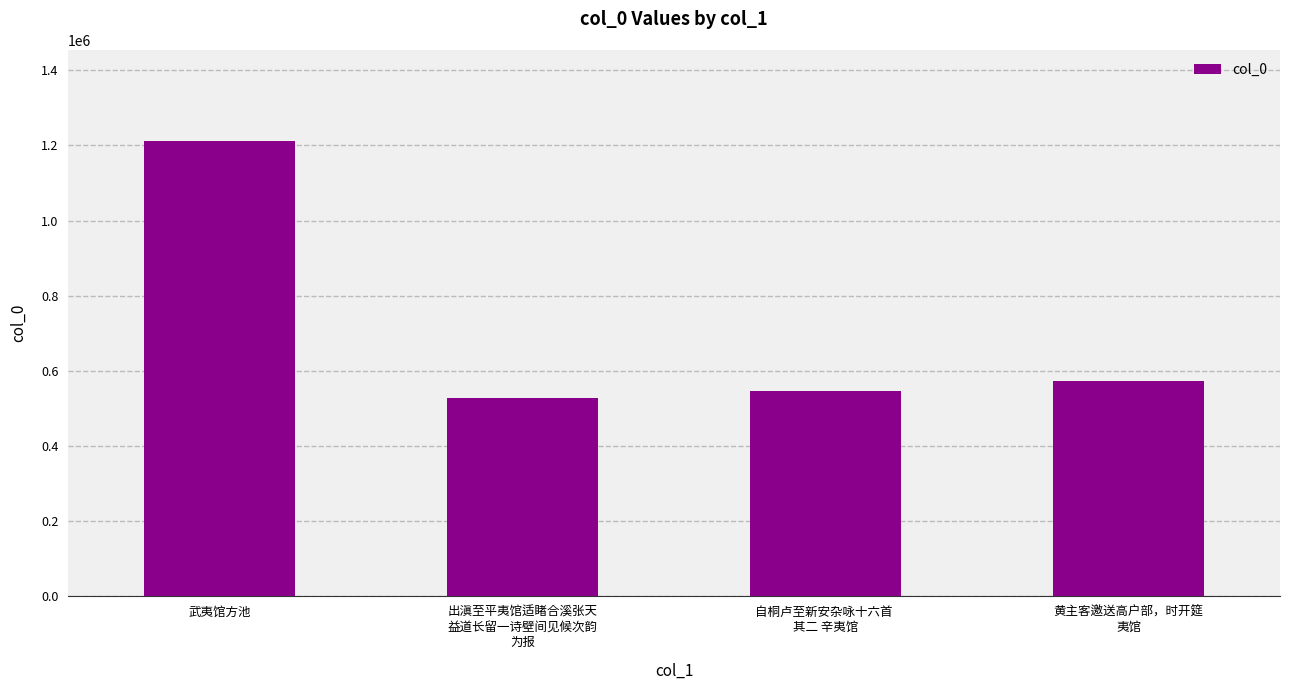

Reading right to left, what are all the values shown in this chart?

黄主客邀送高户部，时开筵
夷馆=573446	自桐卢至新安杂咏十六首 
其二 辛夷馆=545984	出滇至平夷馆适睹合溪张天
益道长留一诗壁间见候次韵
为报=526639	武夷馆方池=1211433